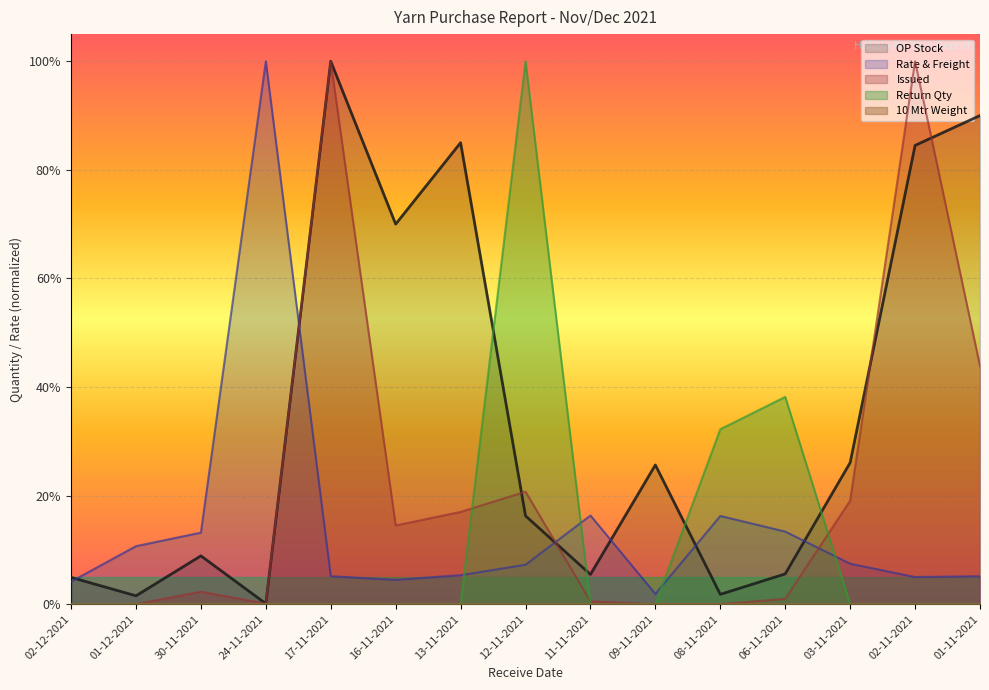

What is the average value of the Issued series?

0.2